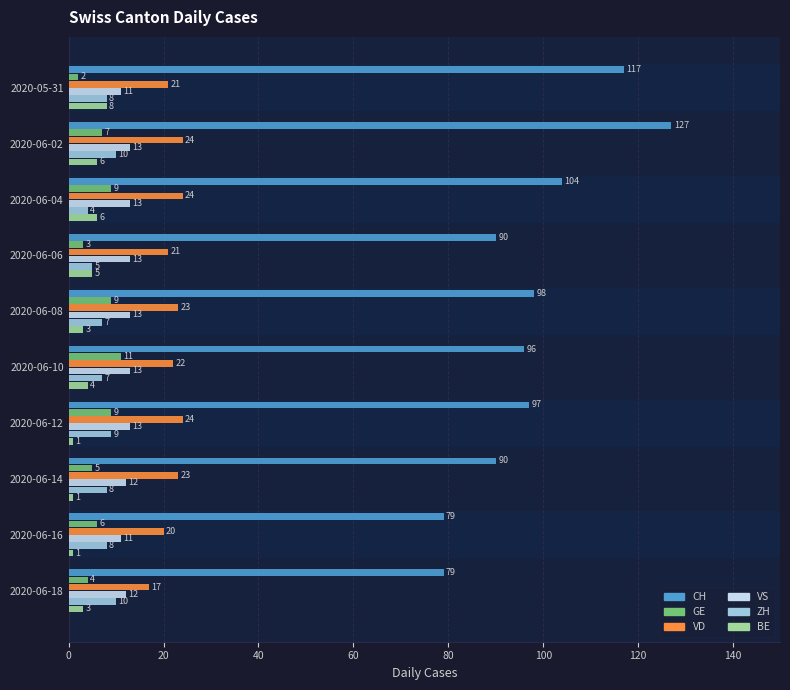

What is the sum of all VD values?

219